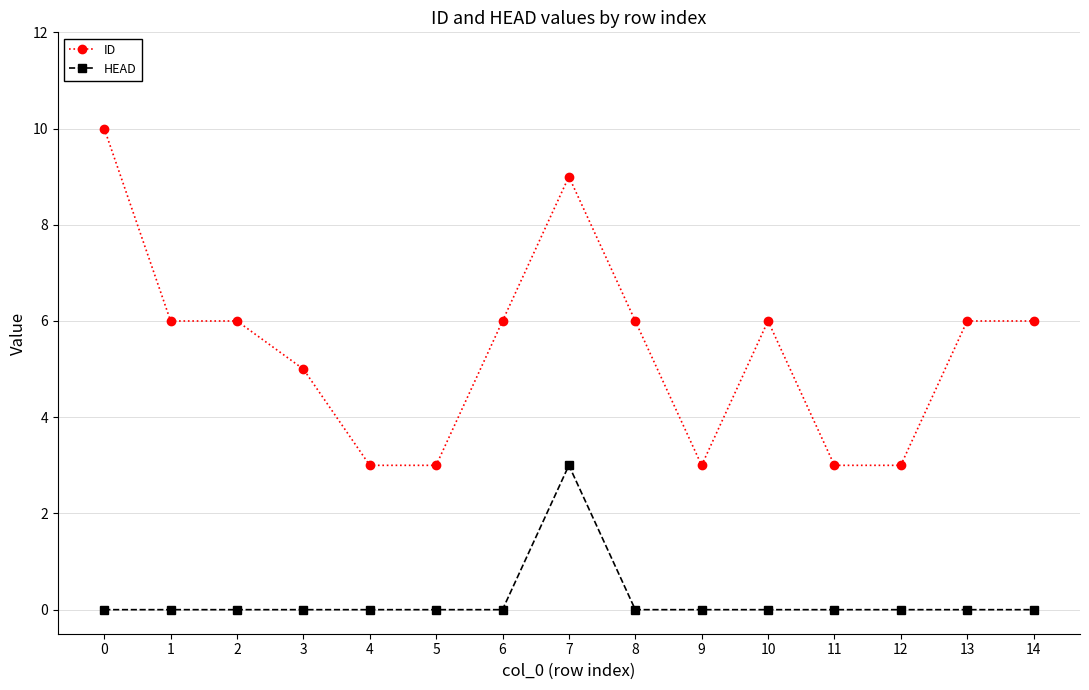

True or false: ID has more than 0 interior local peaks.

True